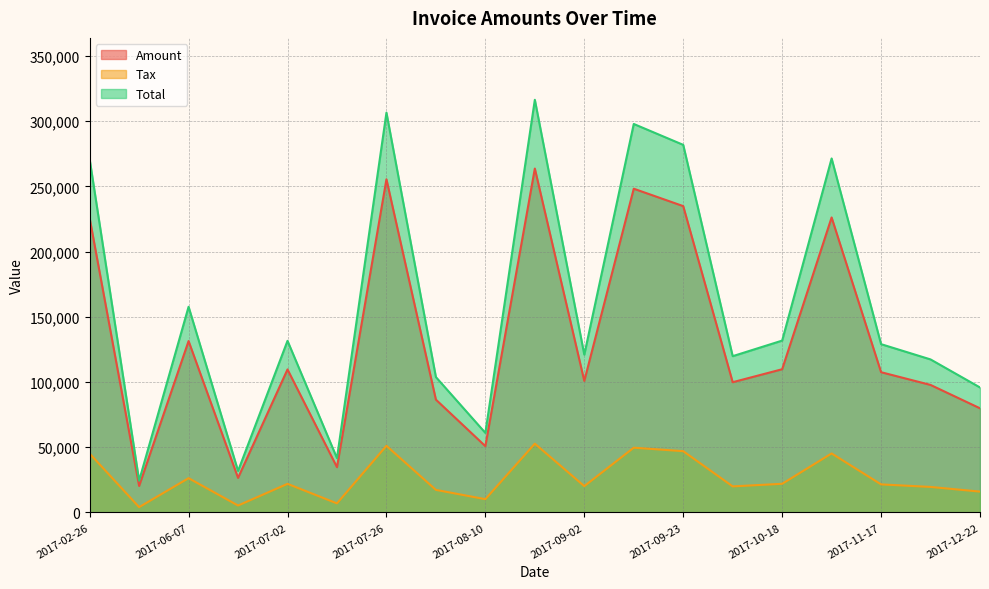

Between 2017-02-26 and 2017-06-07, which series saw the biggest shift?

Total